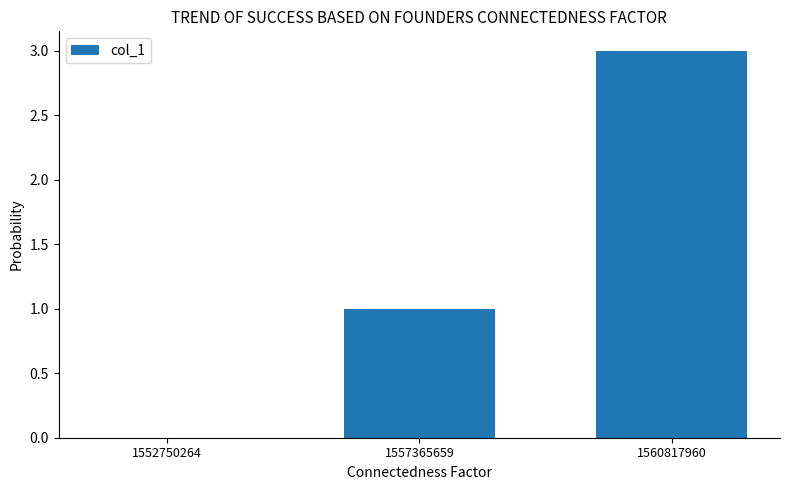

What is the average value?

1